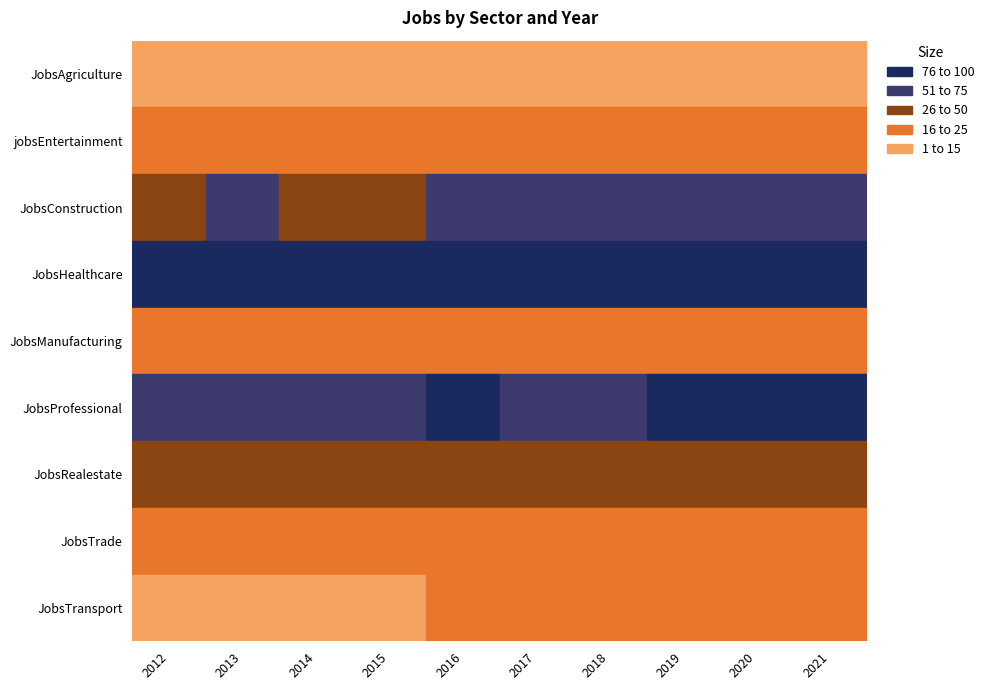

Between 2014 and 2018, which is larger?

2014